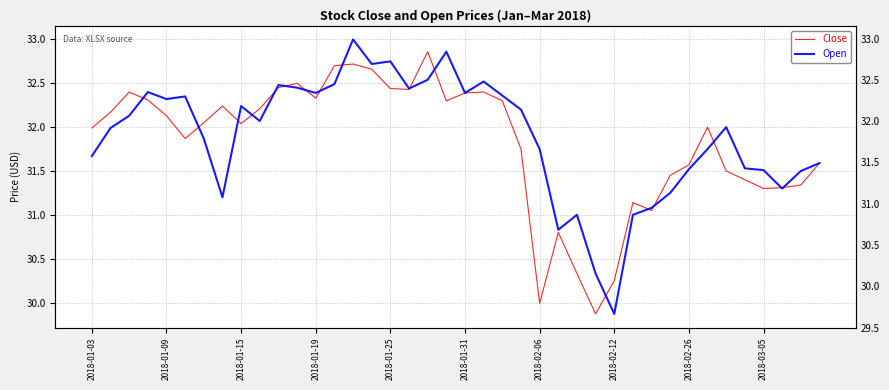

True or false: Open and Close cross at least once.

True